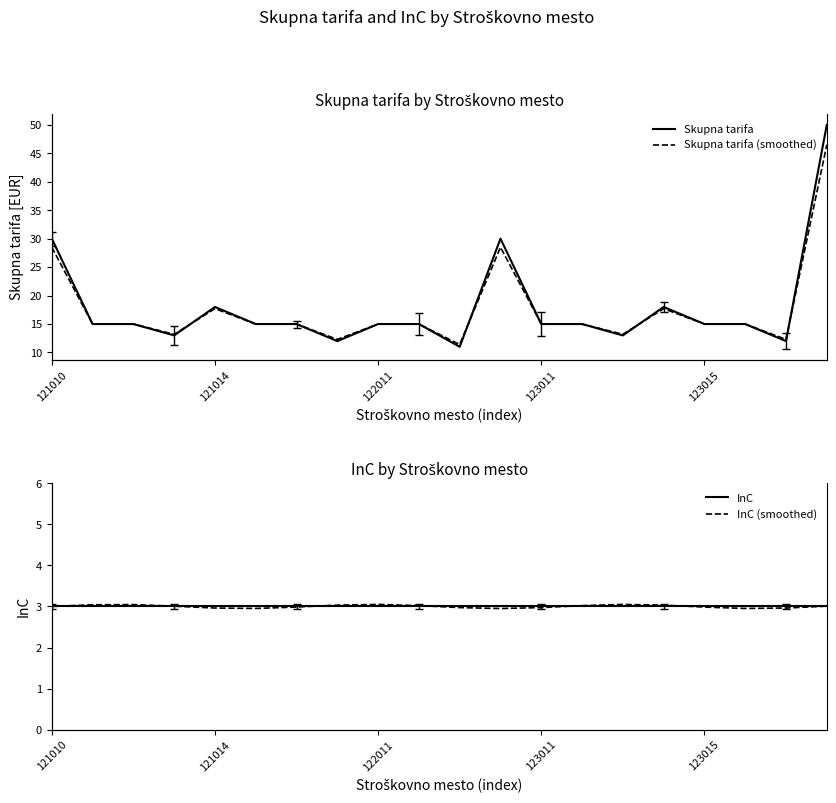

Is this an area chart (filled region under the line)?

No